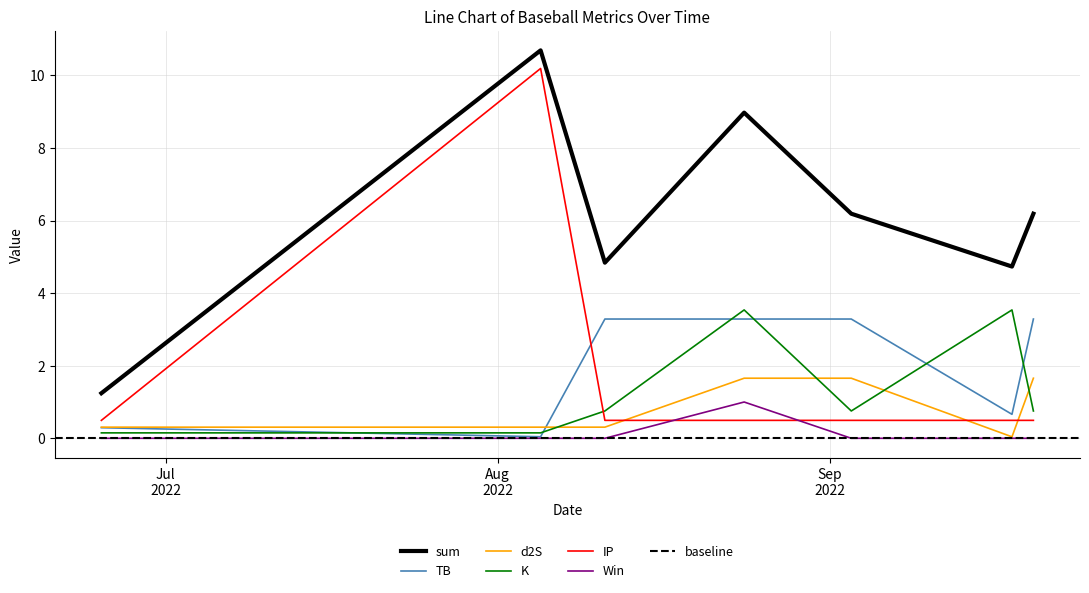

Which label corresponds to the smallest value in the chart?

2022-06-25